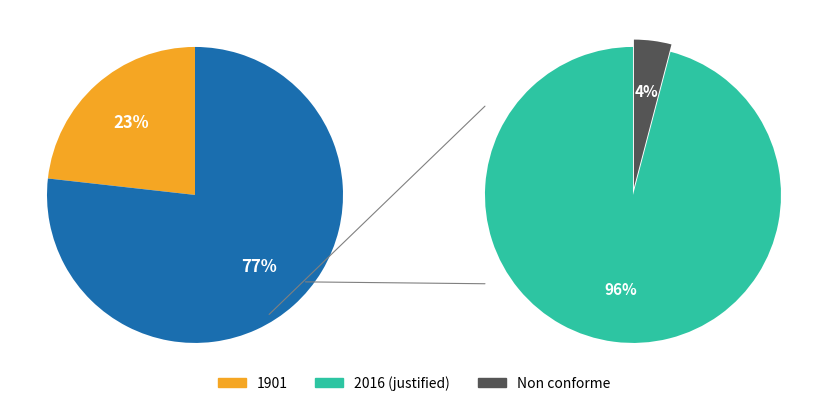

The 1901 slice represents 23% of the pie. True or false?

True